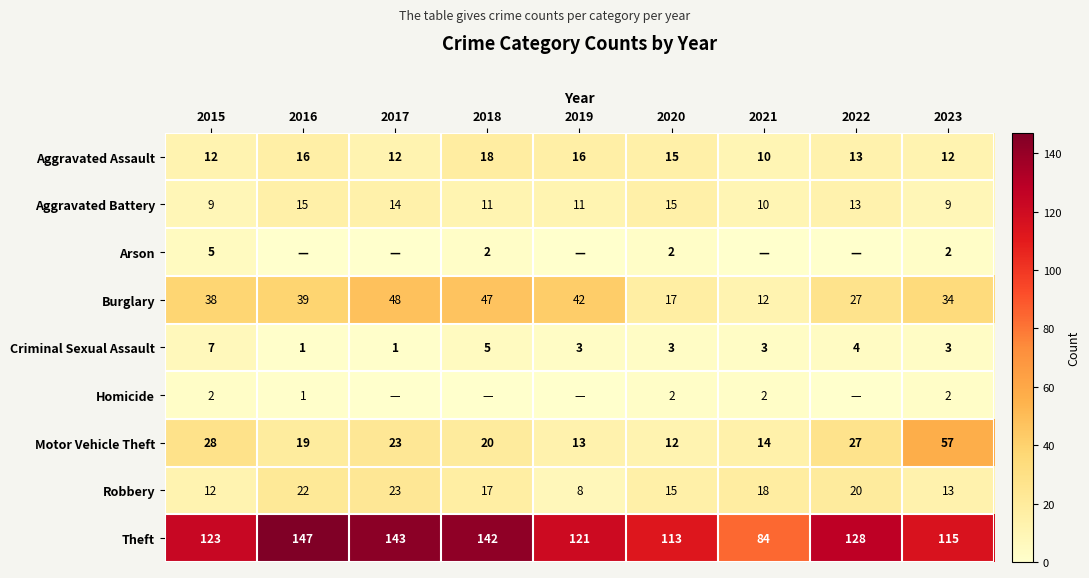

How many series are shown in this chart?

9